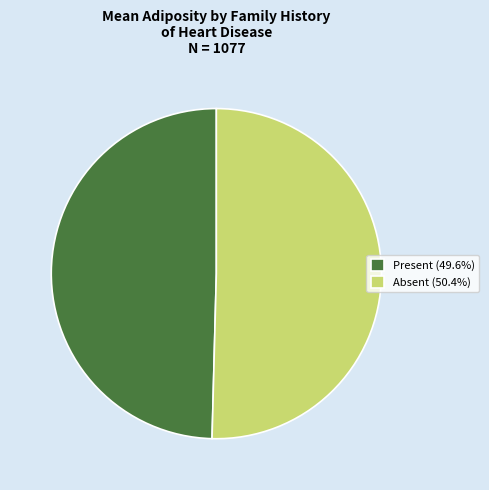

What is the ratio of the value at Present (49.6%) to the value at Absent (50.4%)?

1.0